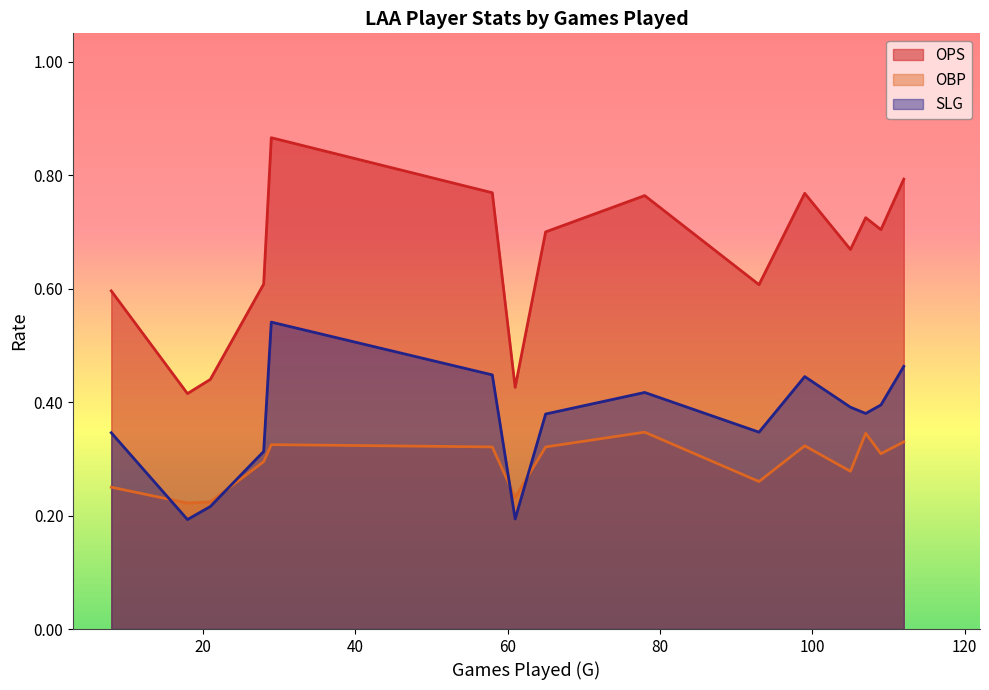

Which series has the largest range (max minus min)?

OPS